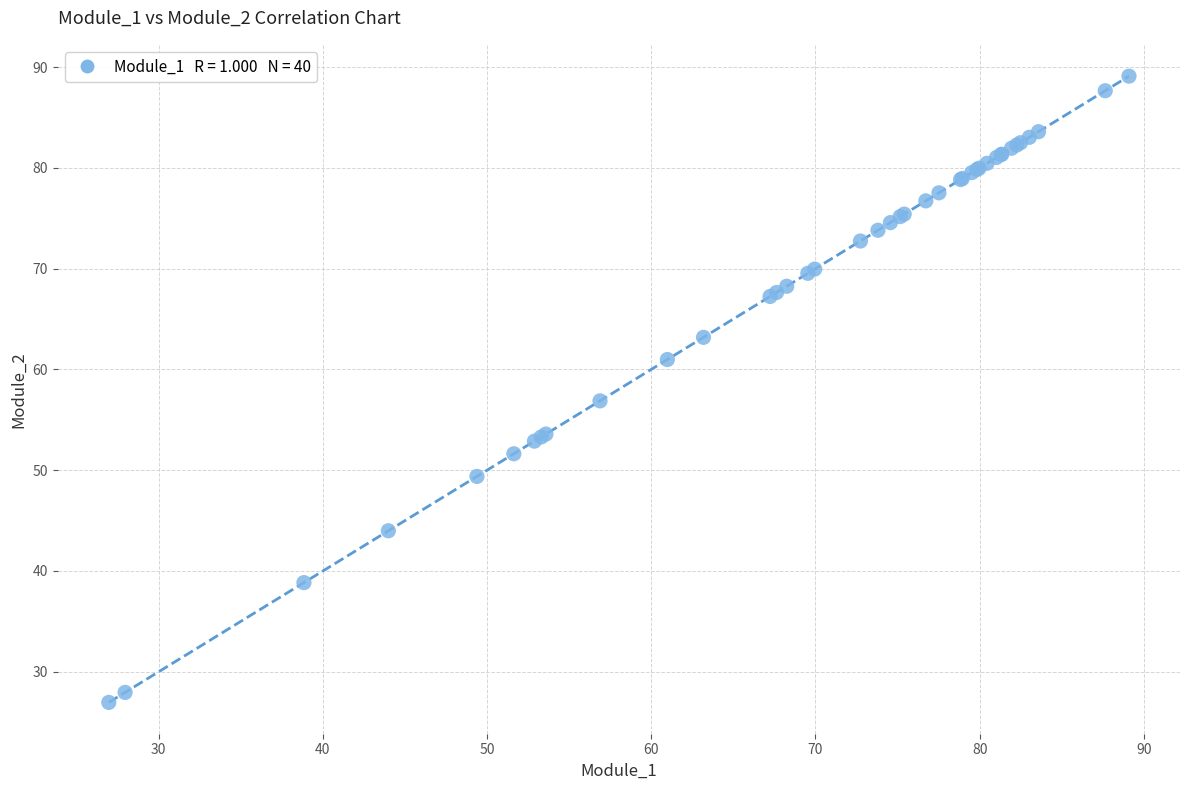

What Y value in the scatter plot is closest to 58?

56.9